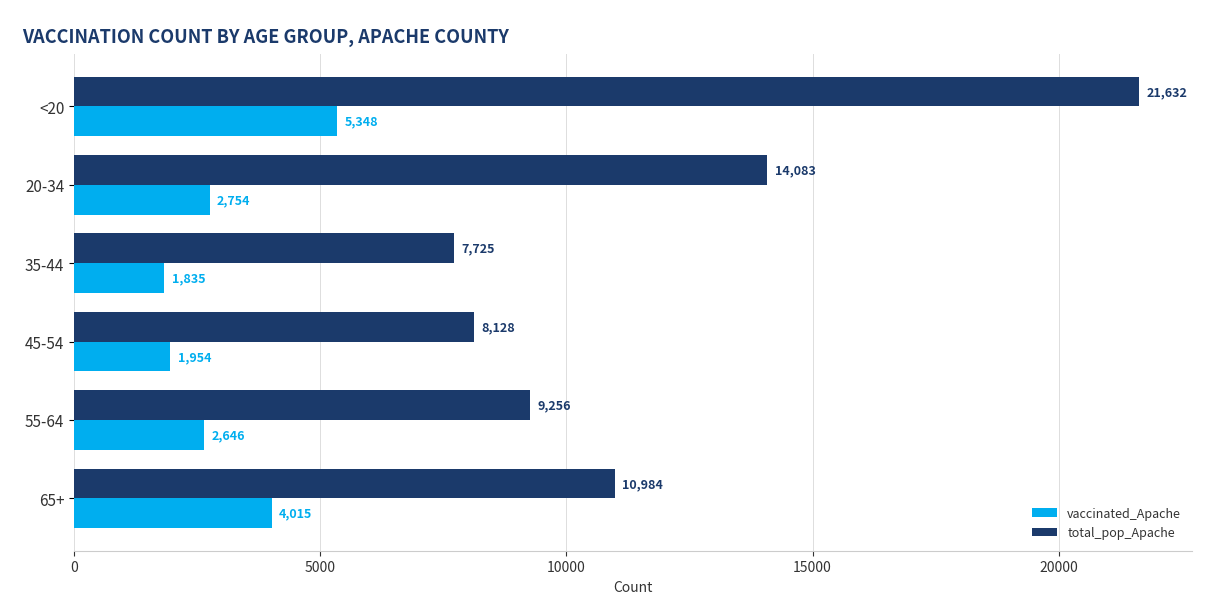

Is it true that vaccinated_Apache equals 7333 at <20?

False